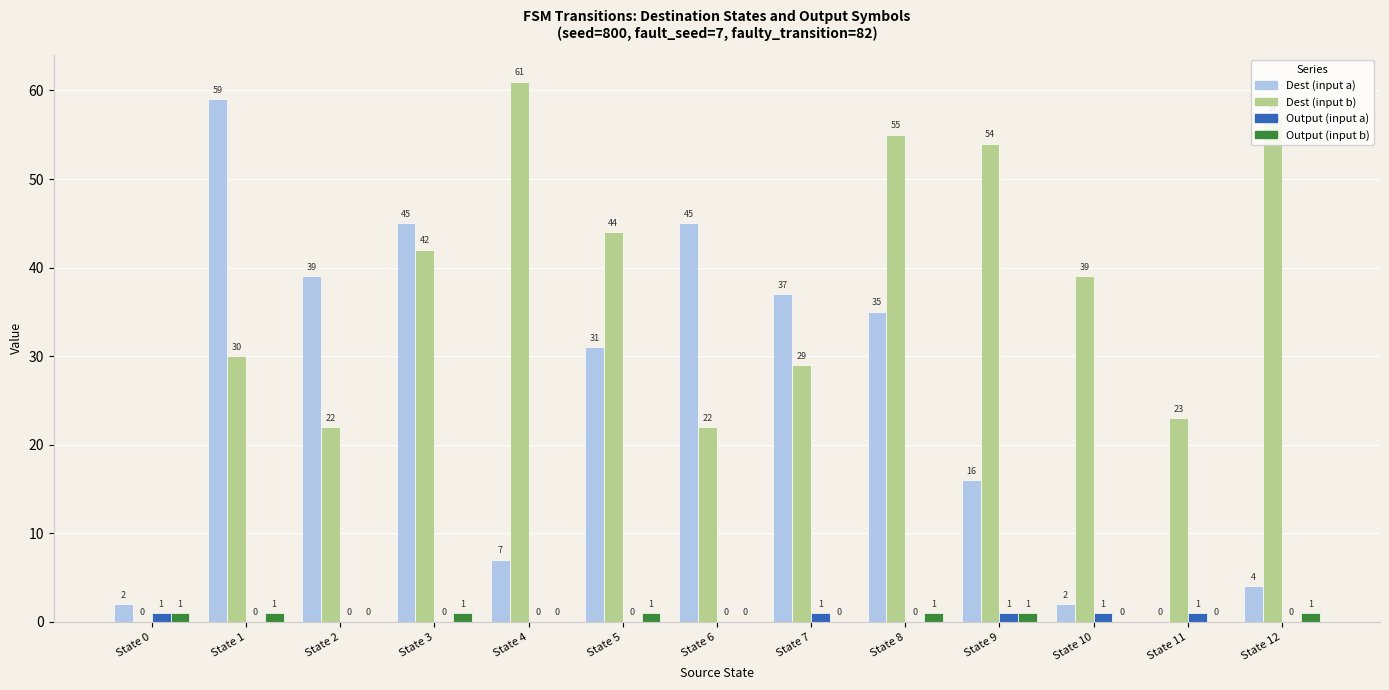

At which label does Dest (input b) first exceed 39?

State 3